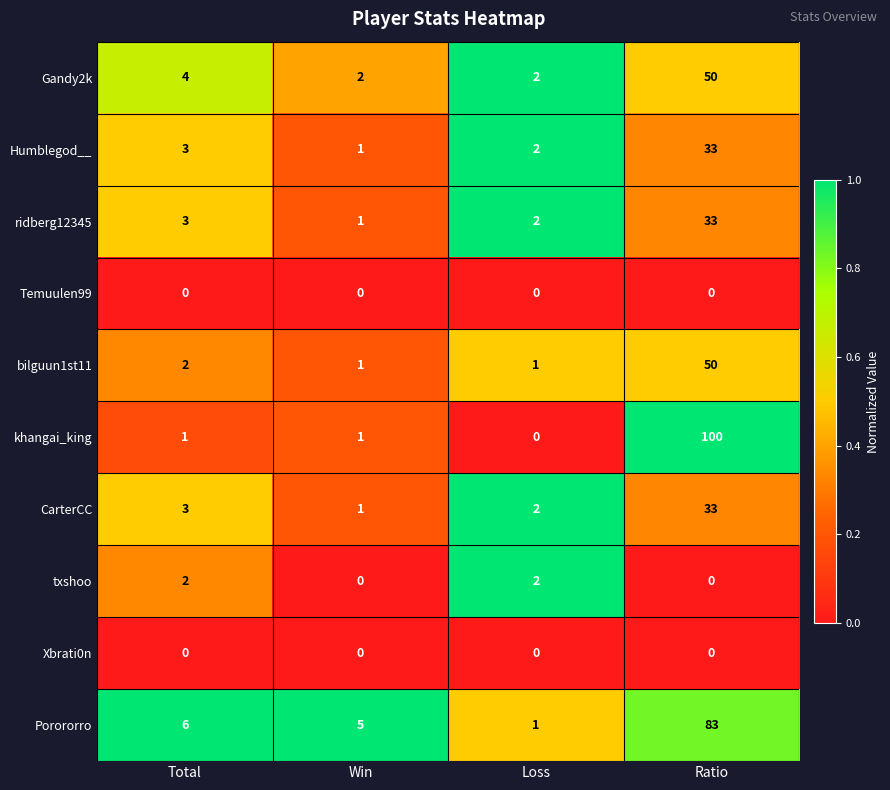

How many positive values does the khangai_king series have?

3